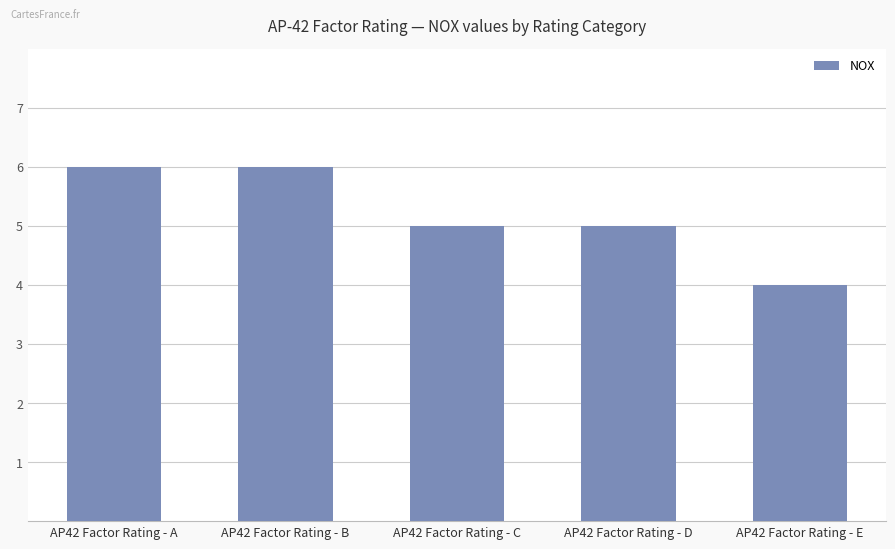

Are the bars horizontal?

No